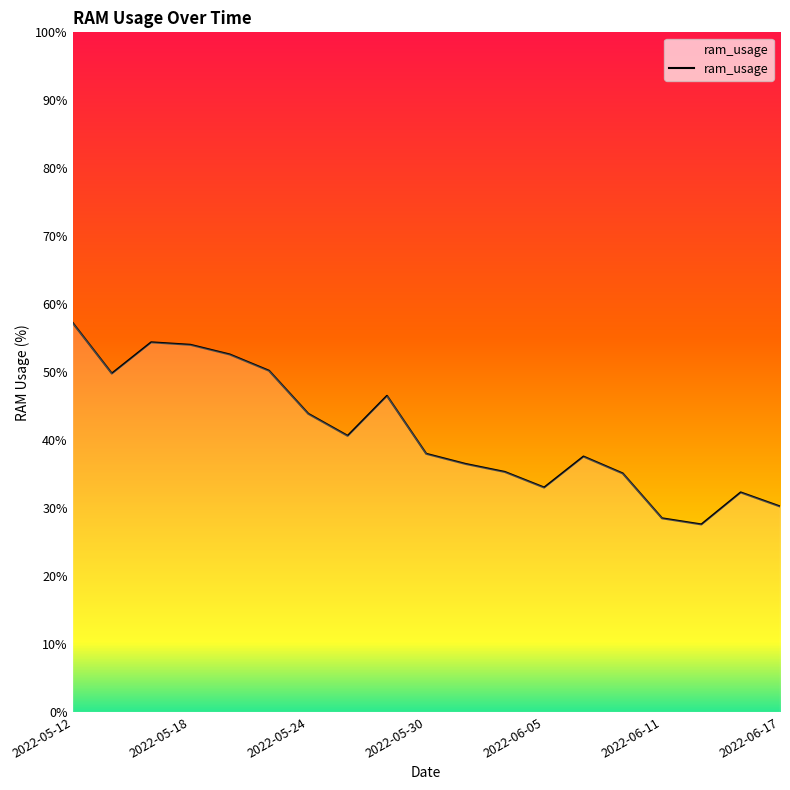

What is the difference between the maximum and minimum values?

29.7